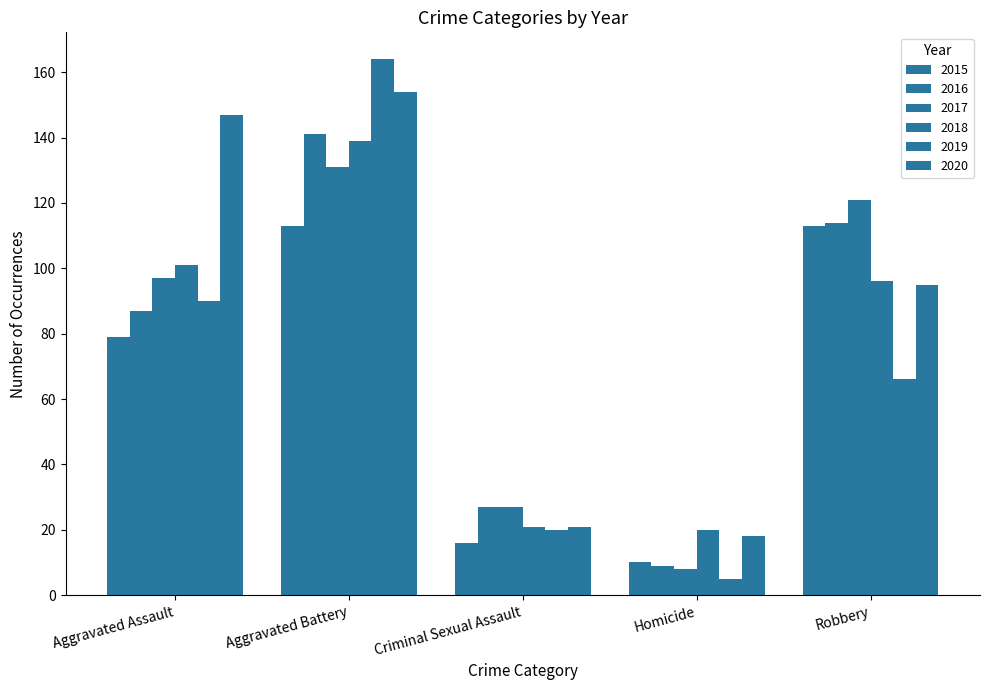

What is the approximate value of 2015 at Aggravated Assault, to the nearest 10?

80